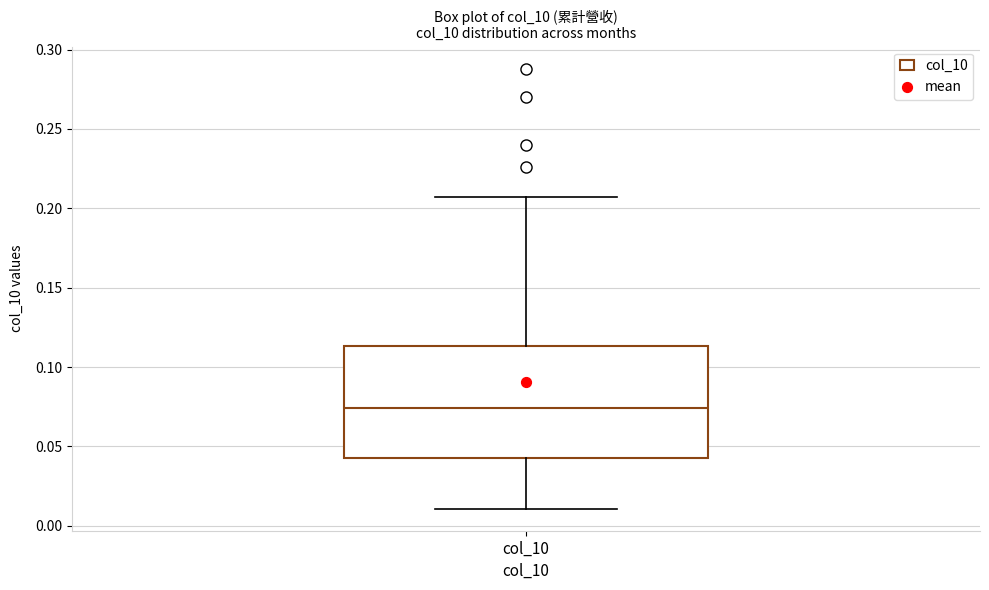

Read this box plot against the y-axis: the position of the median line, the range covered by the box, and the ends of both whiskers. The values are not printed on the chart, so give them approximately, as read against the axis.

median 0.075, box 0.045 to 0.115, whiskers 0.010 to 0.205